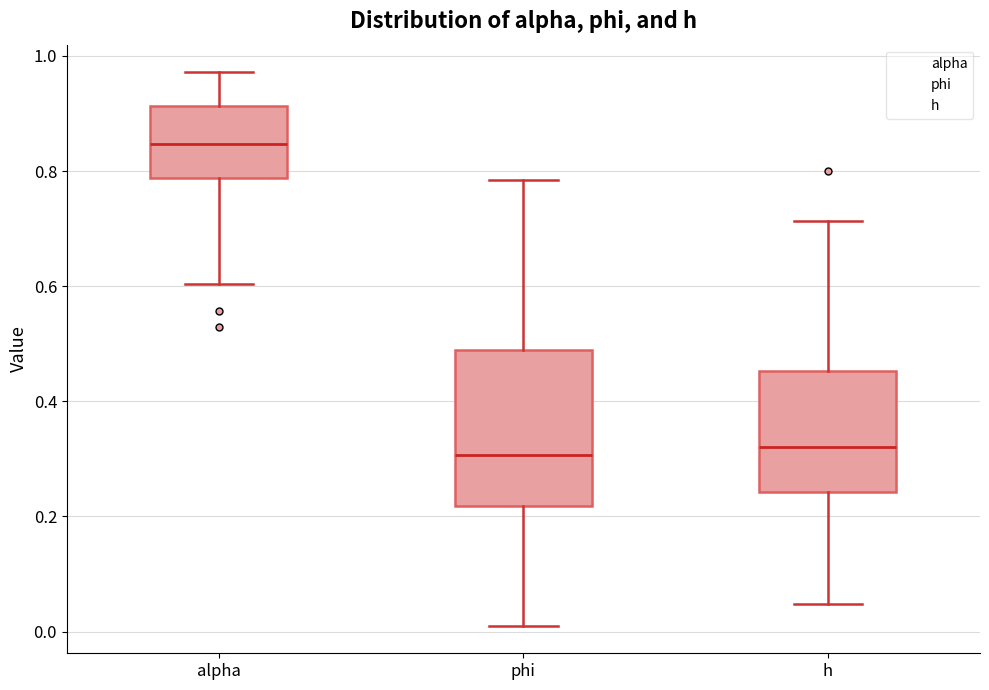

Reading left to right, read every box against the y-axis: the position of its median line, the range the box covers, and the ends of its whiskers. The values are not printed on the chart, so give them approximately, as read against the axis.

alpha: median 0.84, box 0.78 to 0.92, whiskers 0.60 to 0.98
phi: median 0.30, box 0.22 to 0.48, whiskers 0.02 to 0.78
h: median 0.32, box 0.24 to 0.46, whiskers 0.04 to 0.72